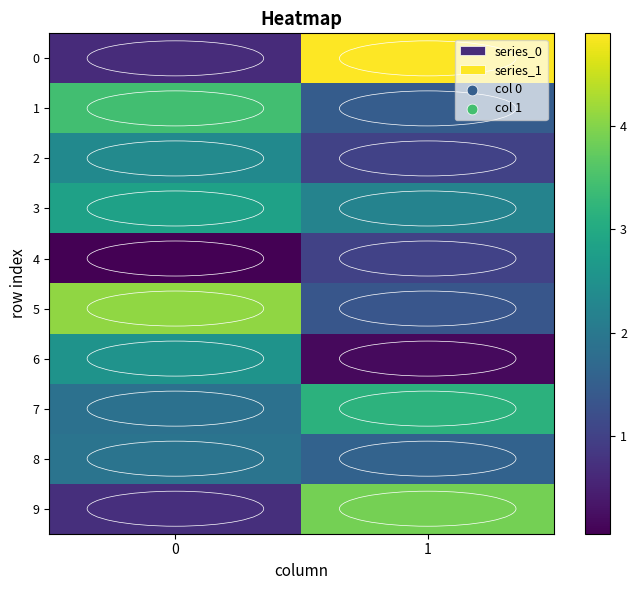

Which series has the largest total across all categories?

0